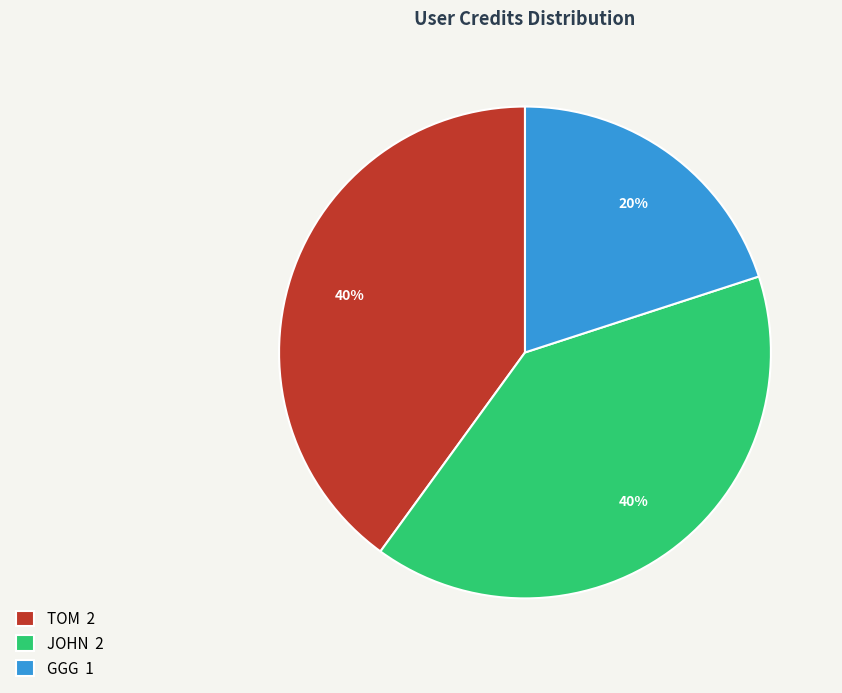

What is the ratio of the value at TOM 2 to the value at JOHN 2?

1.0